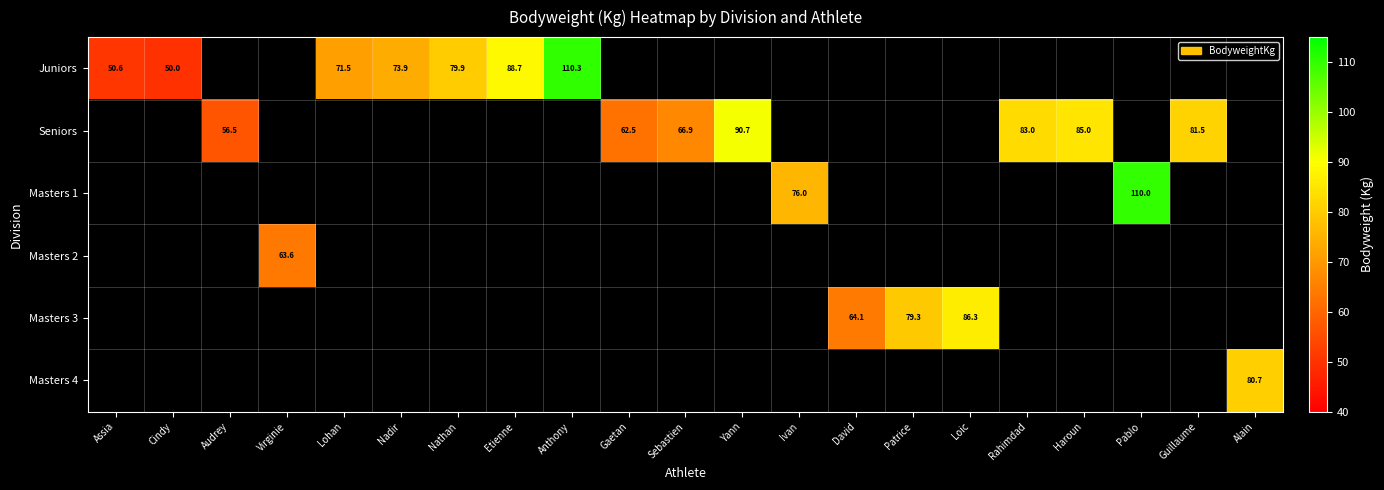

Is it true that Seniors equals 20.4 at Rahimdad?

False